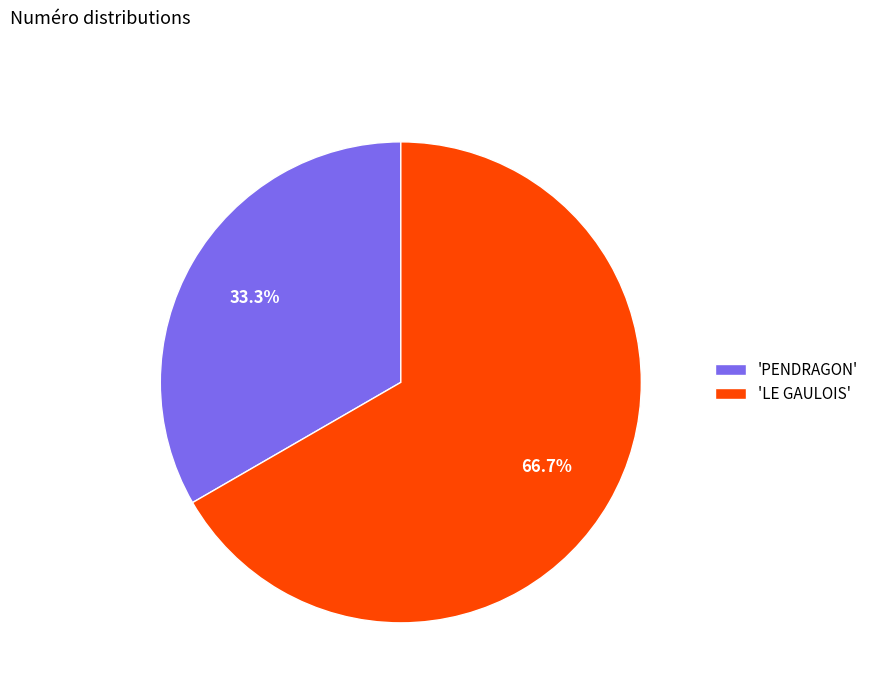

Between 'PENDRAGON' and 'LE GAULOIS', which is larger?

'LE GAULOIS'